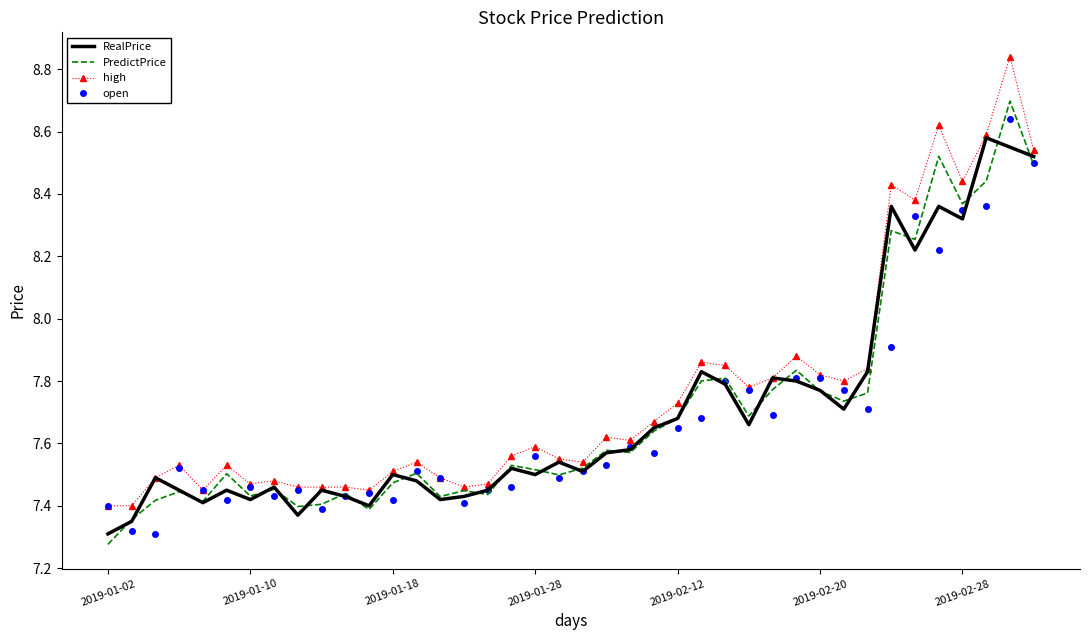

What is the maximum value for PredictPrice?

8.7